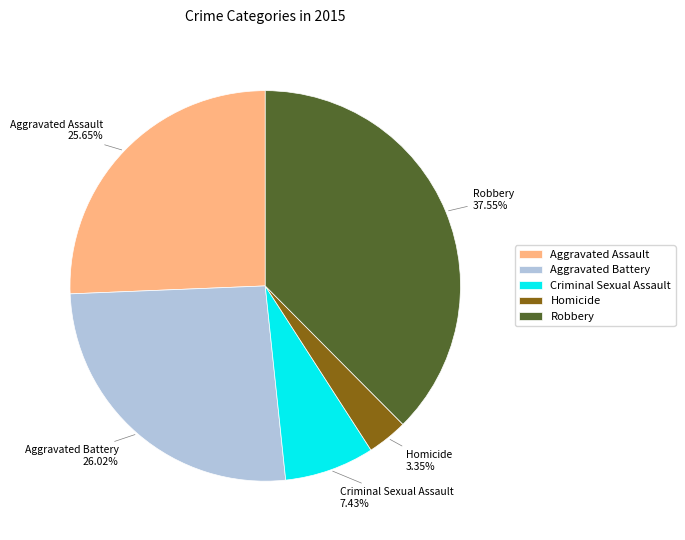

Is the sum of Homicide and Aggravated Assault greater than half?

No